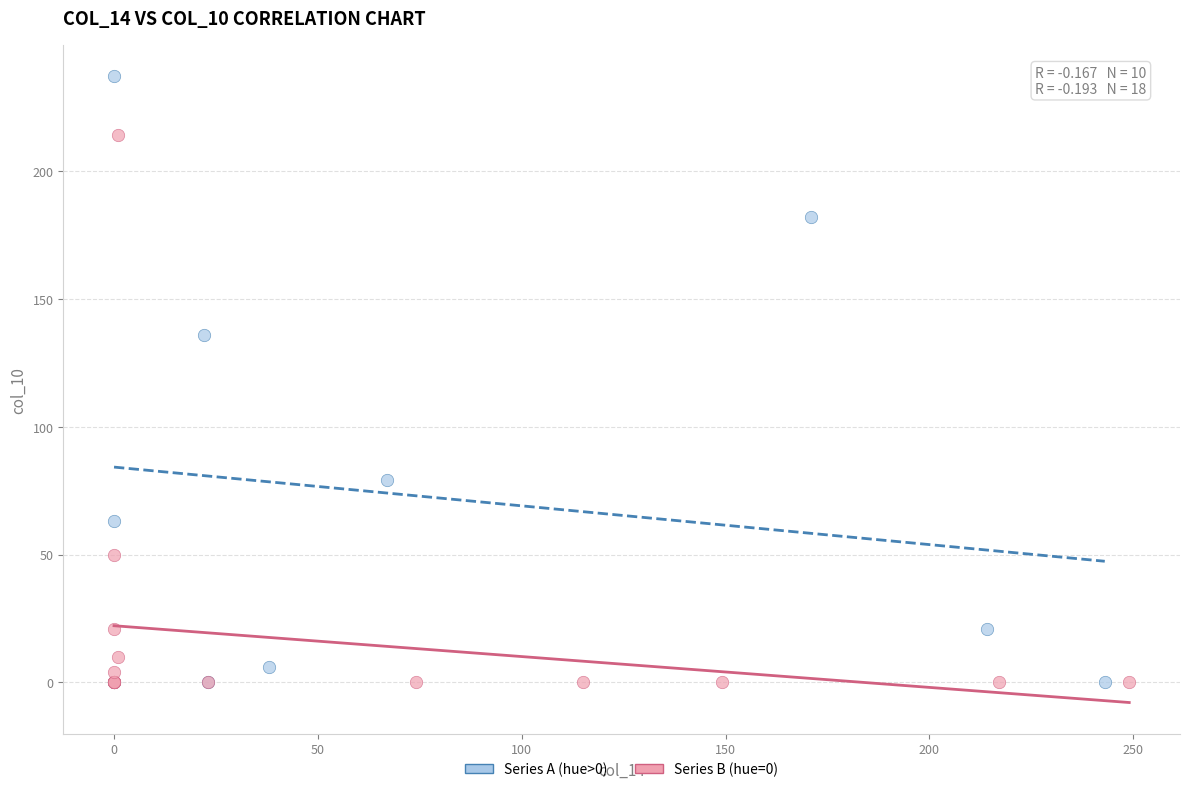

Which series has the largest Y range (max minus min)?

Series A (hue>0)